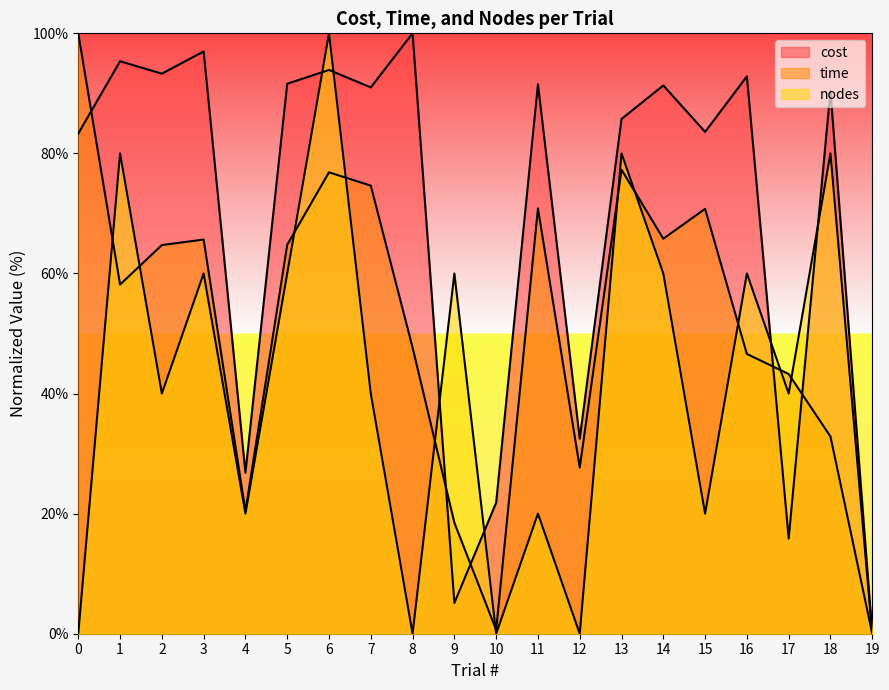

Rank the categories by time value from lowest to highest.

19, 10, 9, 4, 12, 18, 17, 16, 8, 1, 2, 5, 3, 14, 15, 11, 7, 6, 13, 0